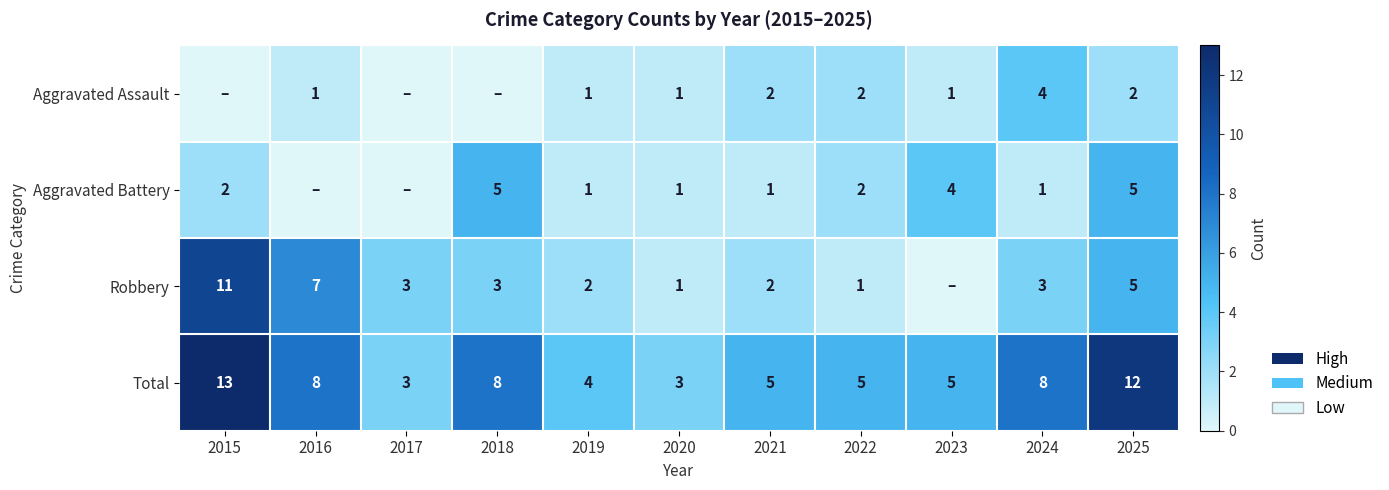

The value of Robbery at 2021 is 4. True or false?

False